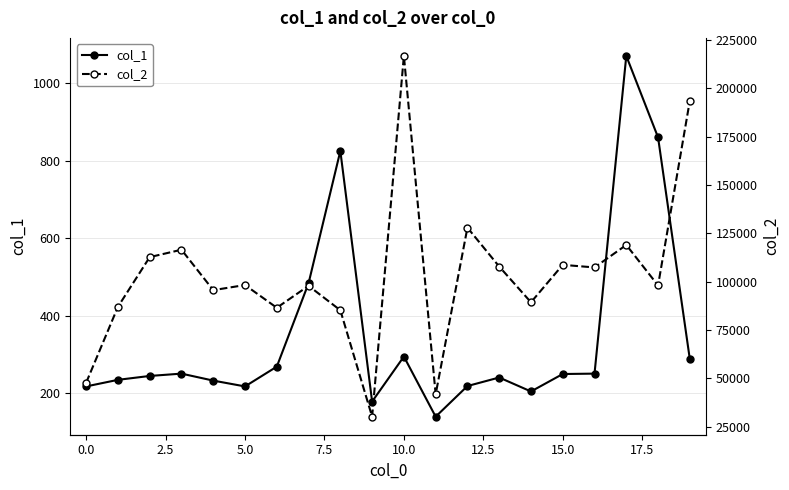

What is the average value of the col_1 series?

349